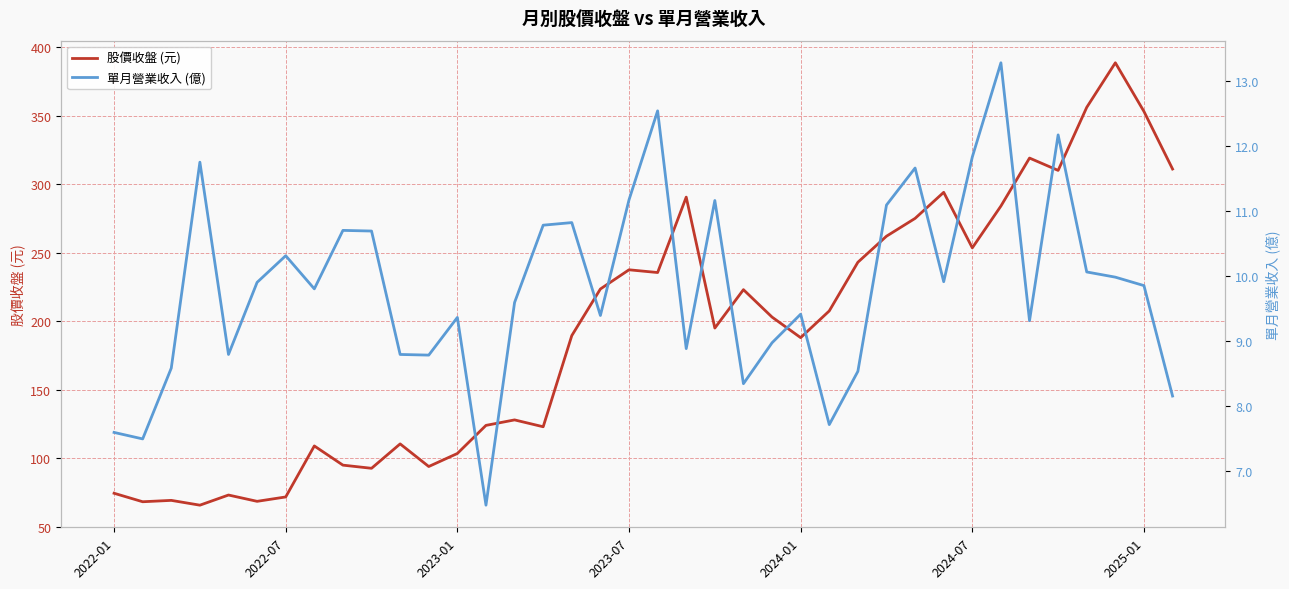

The value of 股價收盤 (元) at 32 is 482.5. True or false?

False